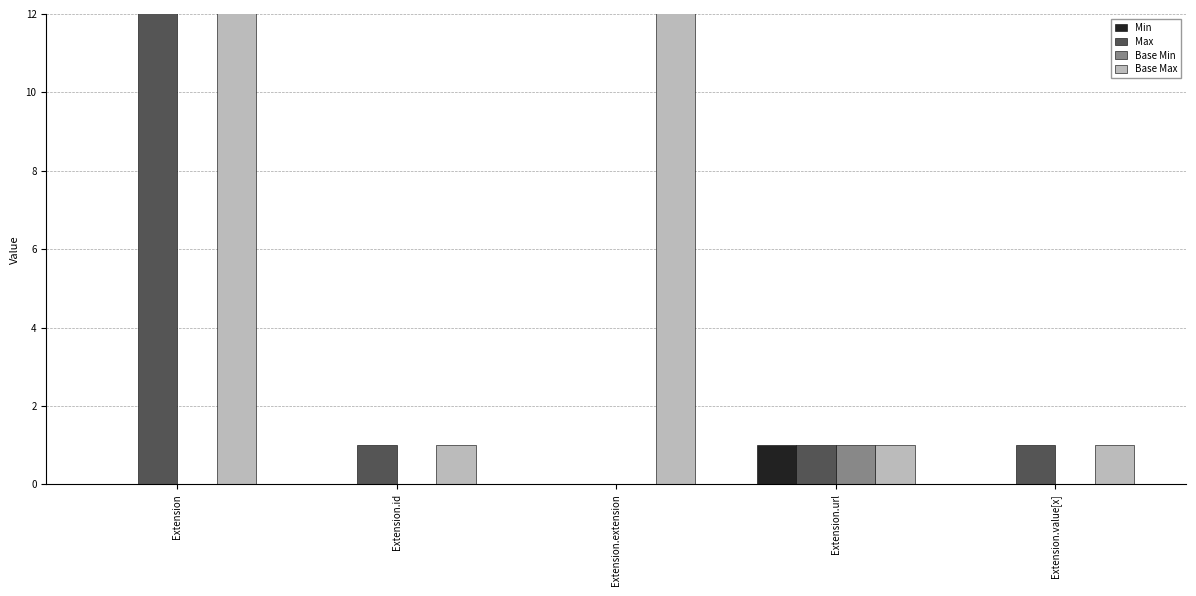

How many bars are there in total?

20